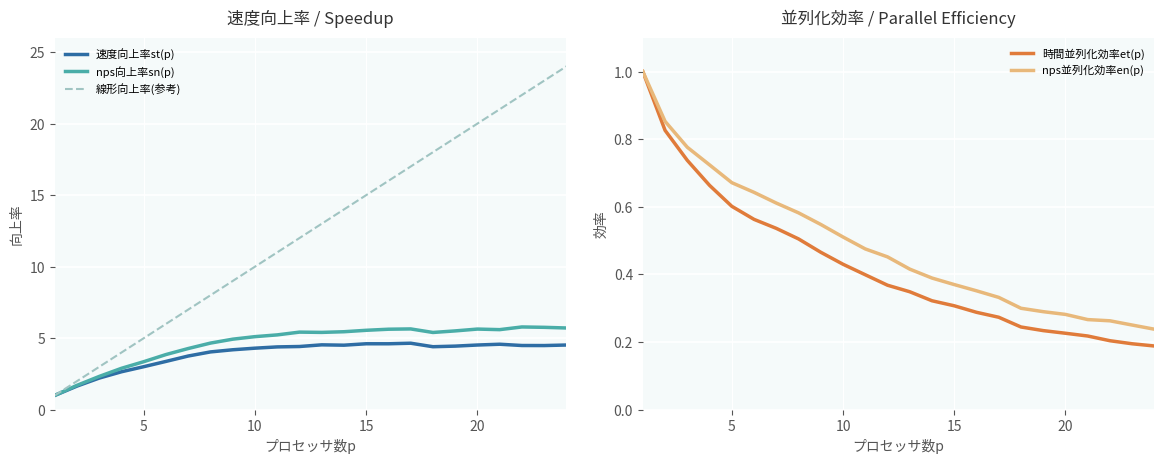

What is the minimum value for nps向上率sn(p)?

1.0